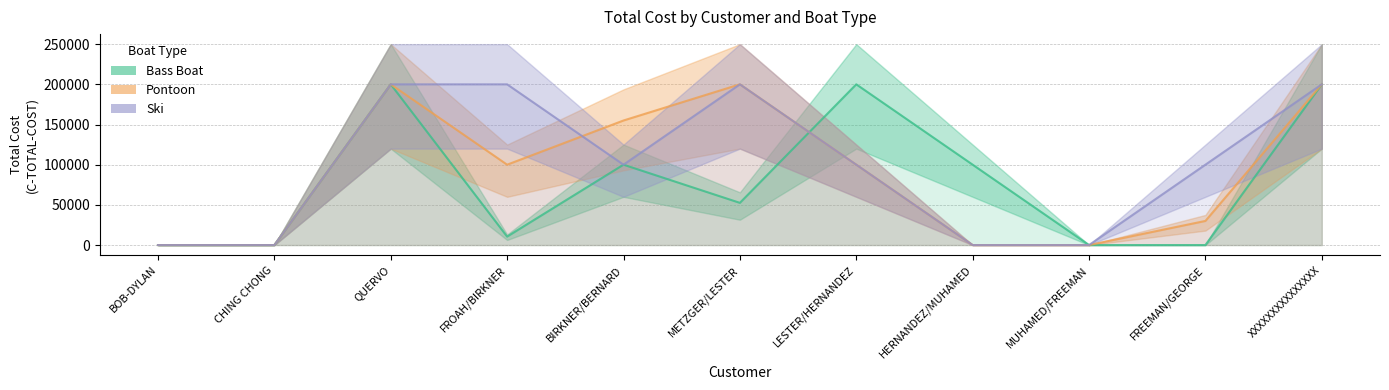

Reading right to left, what are all the values shown in this chart?

Bass Boat: XXXXXXXXXXXXXXX=200000.0	FREEMAN/GEORGE=0.0	MUHAMED/FREEMAN=0.0	HERNANDEZ/MUHAMED=100000.0	LESTER/HERNANDEZ=200000.0	METZGER/LESTER=52500.0	BIRKNER/BERNARD=100000.0	FROAH/BIRKNER=10500.0	QUERVO=200000.0	CHING CHONG=0.0	BOB-DYLAN=0.0
Pontoon: XXXXXXXXXXXXXXX=200000.0	FREEMAN/GEORGE=30000.0	MUHAMED/FREEMAN=0.0	HERNANDEZ/MUHAMED=0.0	LESTER/HERNANDEZ=100000.0	METZGER/LESTER=200000.0	BIRKNER/BERNARD=155000.0	FROAH/BIRKNER=100000.0	QUERVO=200000.0	CHING CHONG=0.0	BOB-DYLAN=0.0
Ski: XXXXXXXXXXXXXXX=200000.0	FREEMAN/GEORGE=100000.0	MUHAMED/FREEMAN=0.0	HERNANDEZ/MUHAMED=0.0	LESTER/HERNANDEZ=100000.0	METZGER/LESTER=200000.0	BIRKNER/BERNARD=100000.0	FROAH/BIRKNER=200000.0	QUERVO=200000.0	CHING CHONG=0.0	BOB-DYLAN=0.0